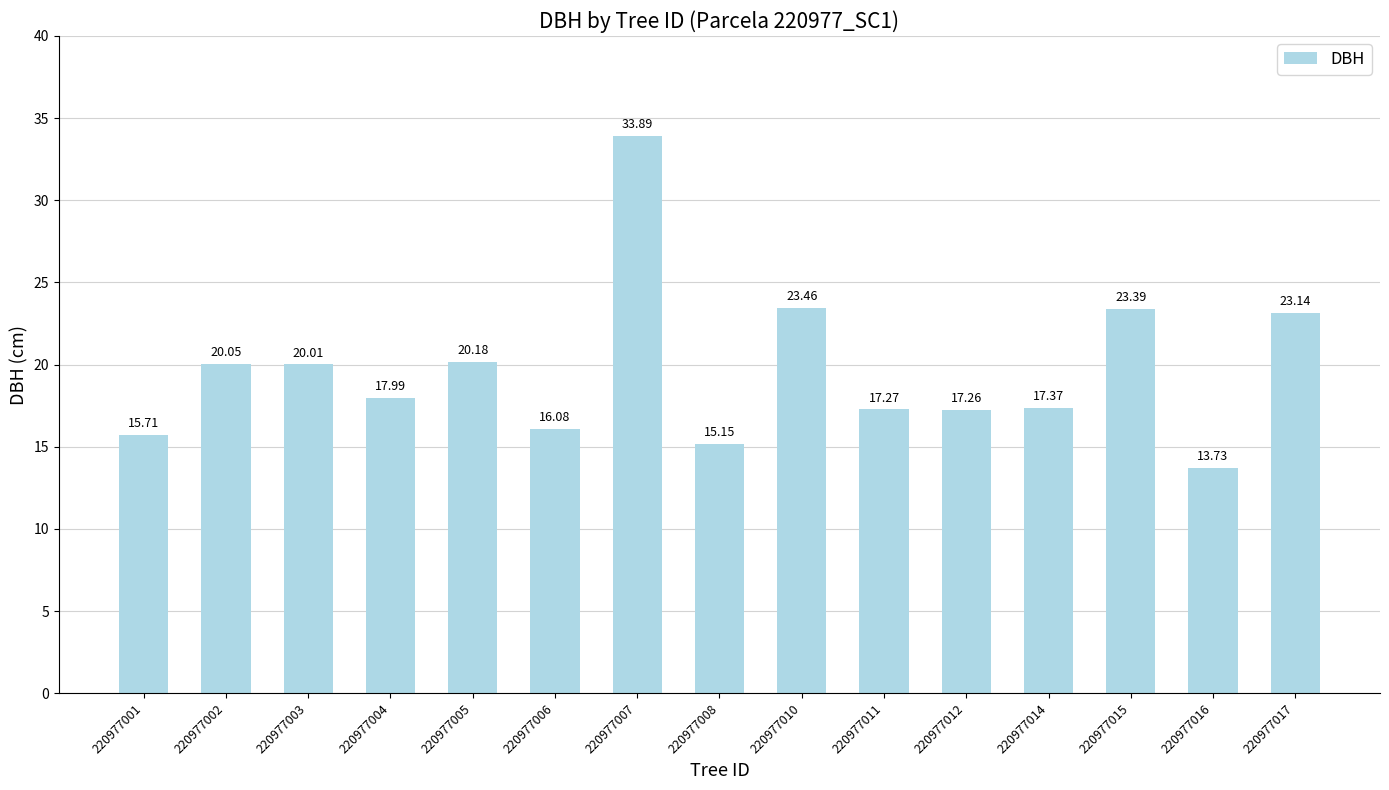

Are the bars grouped side by side (vs. stacked)?

No